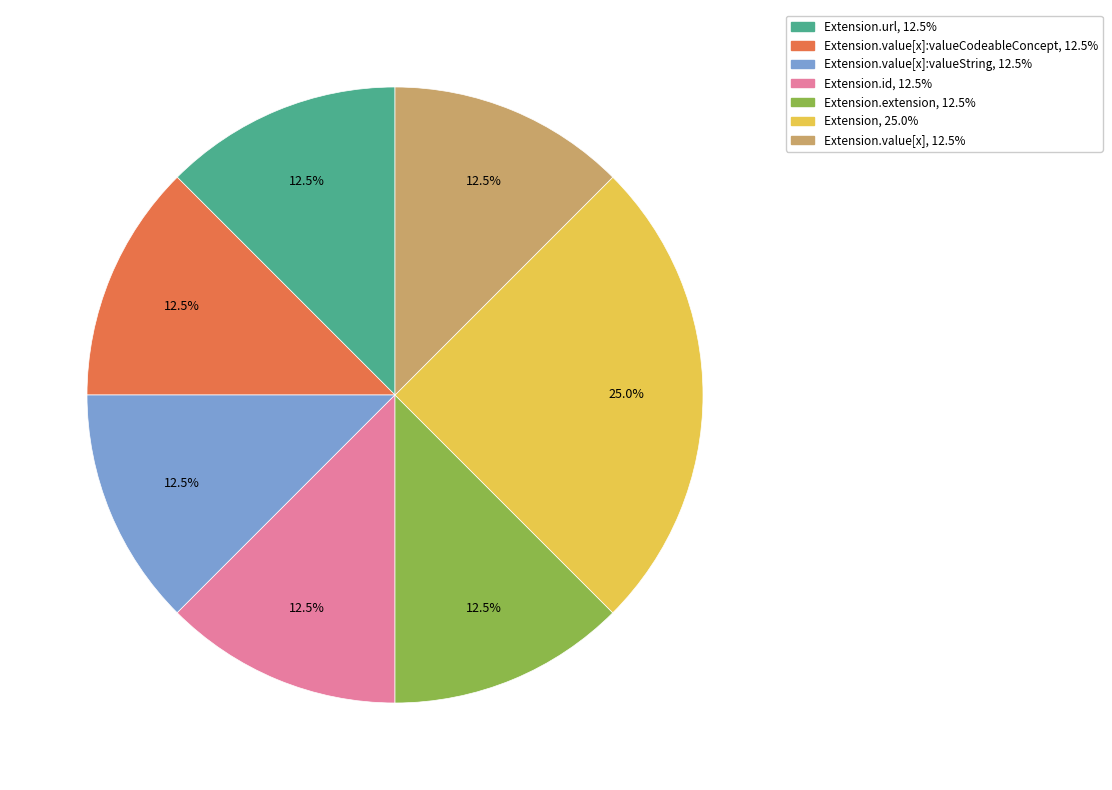

Is there any slice that represents more than half of the pie?

No